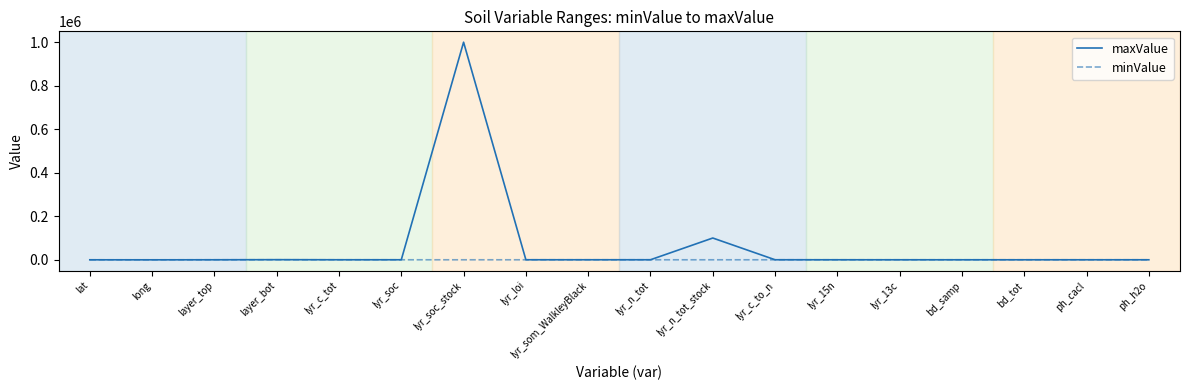

What is the sum of all minValue values?

-350.8